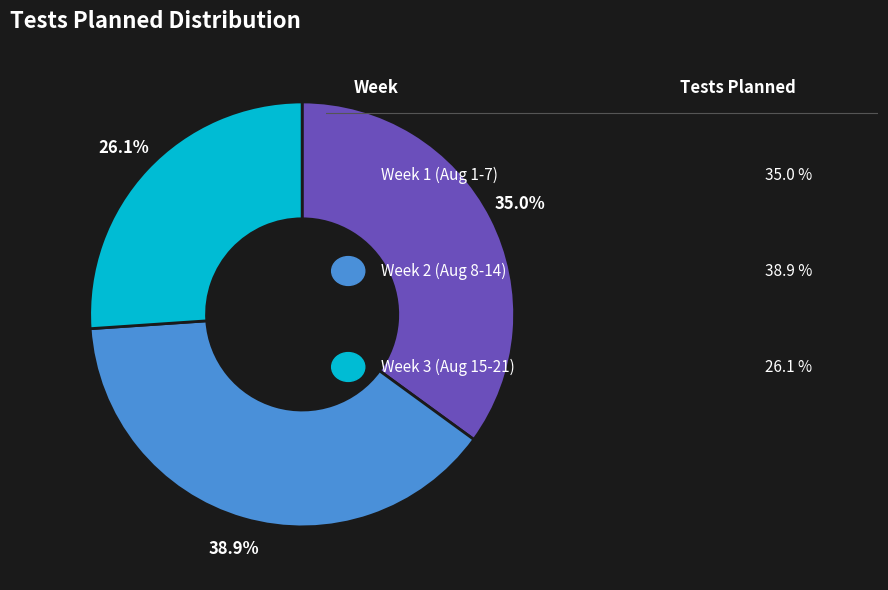

Does any single category account for the majority?

No